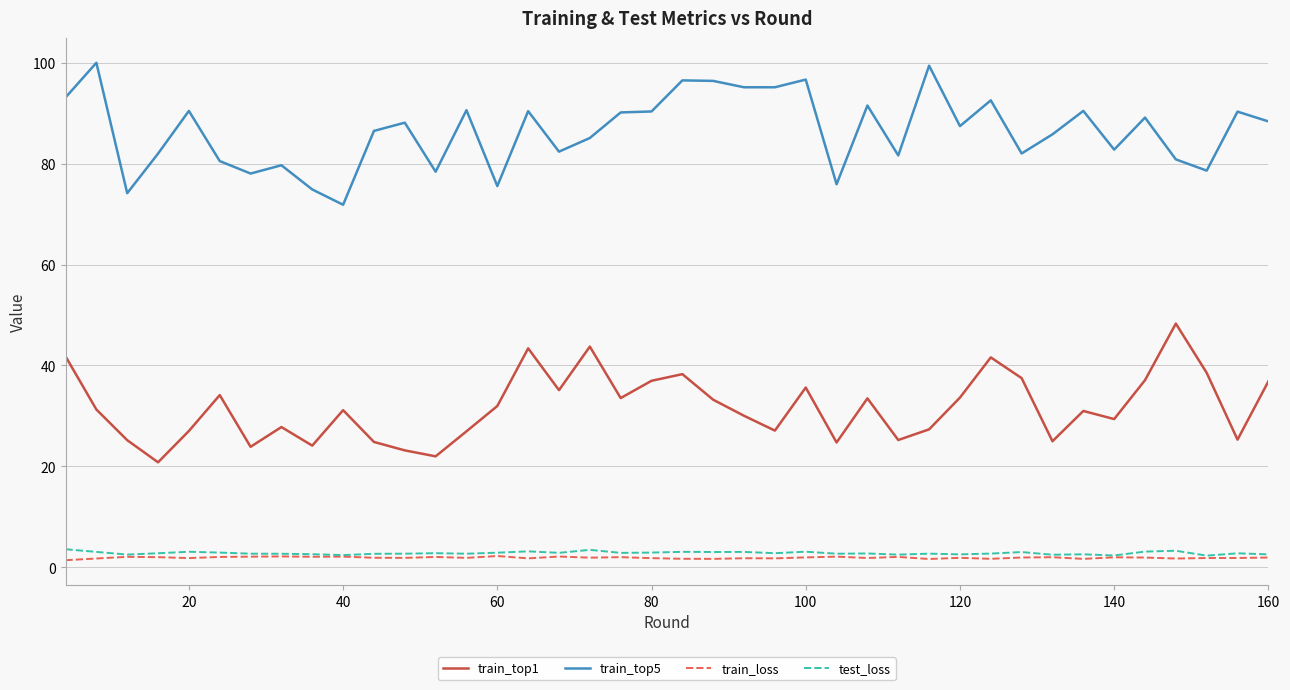

List the series in order of their peak value, lowest first.

train_loss, test_loss, train_top1, train_top5